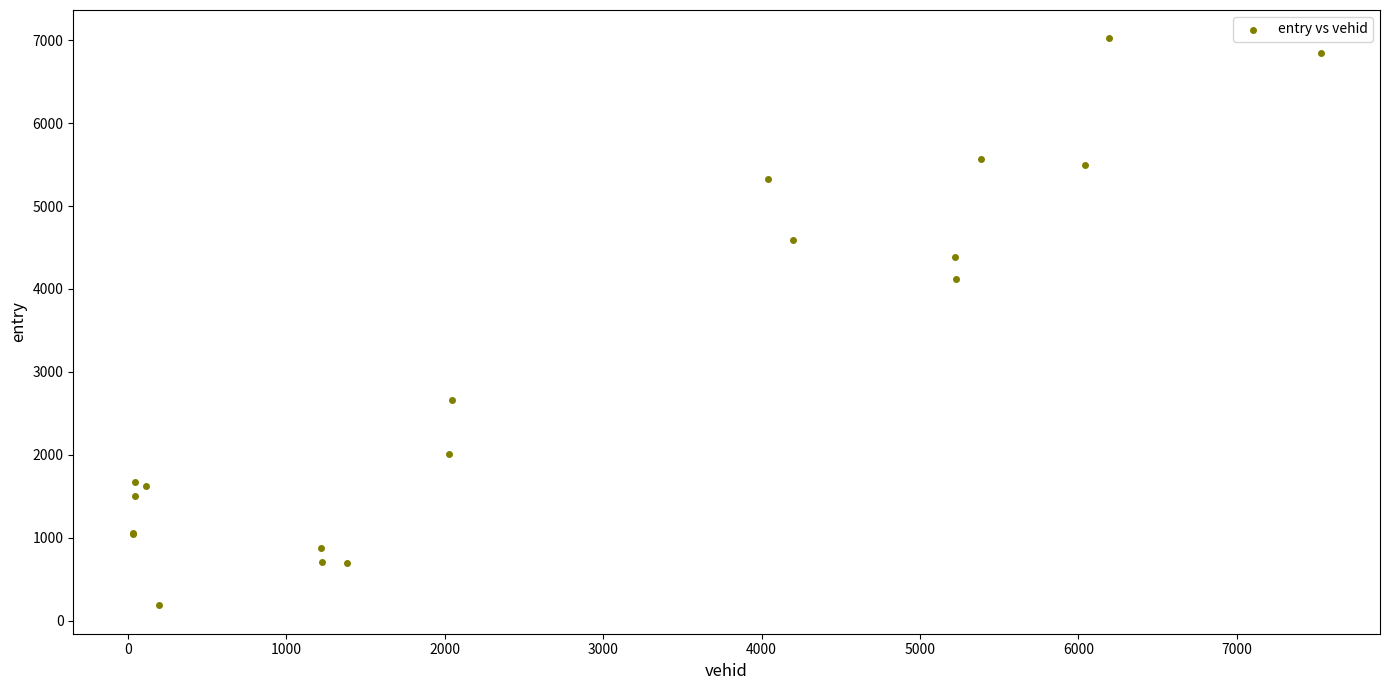

What Y value in the scatter plot is closest to 3603?

4122.1